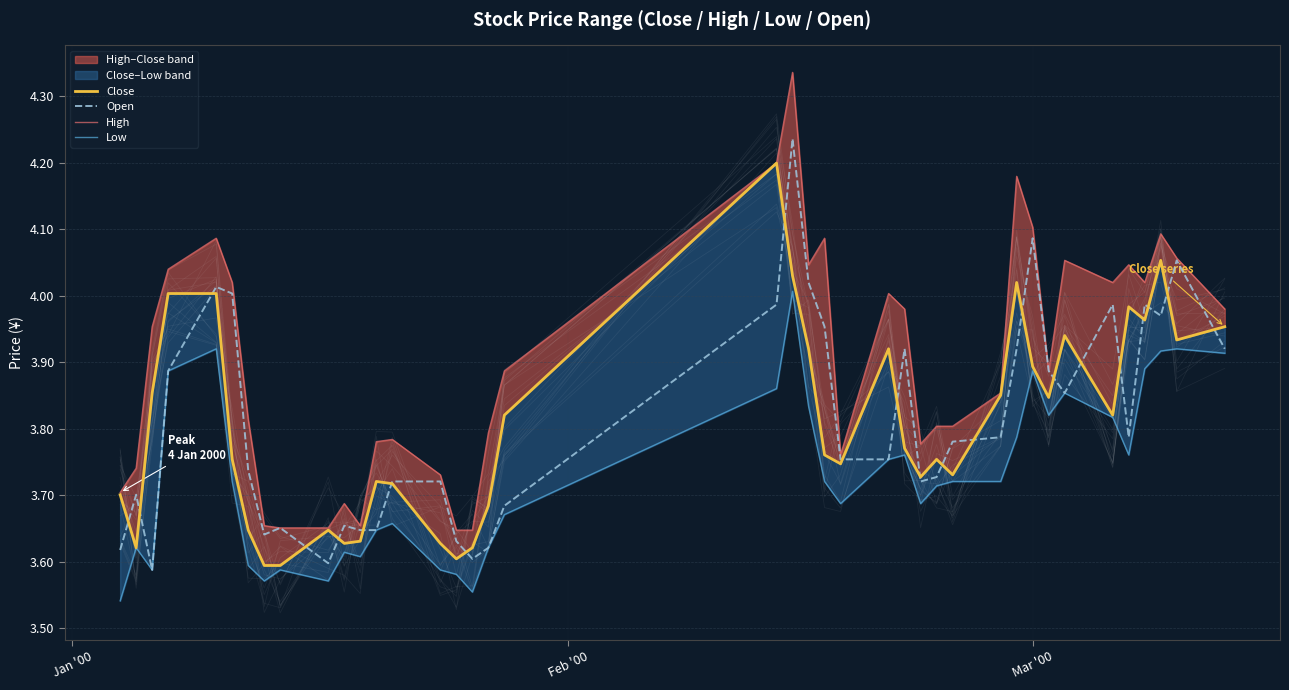

Which series has the largest range (max minus min)?

High